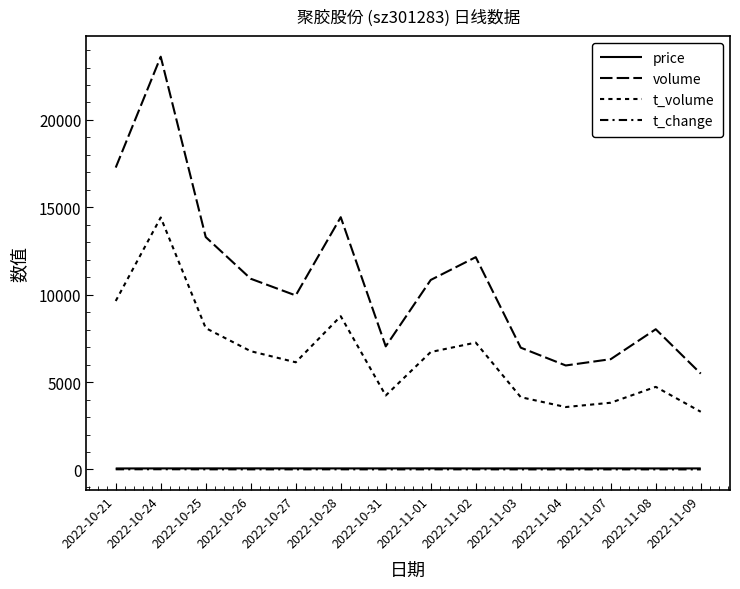

Does the chart have visible grid lines?

No